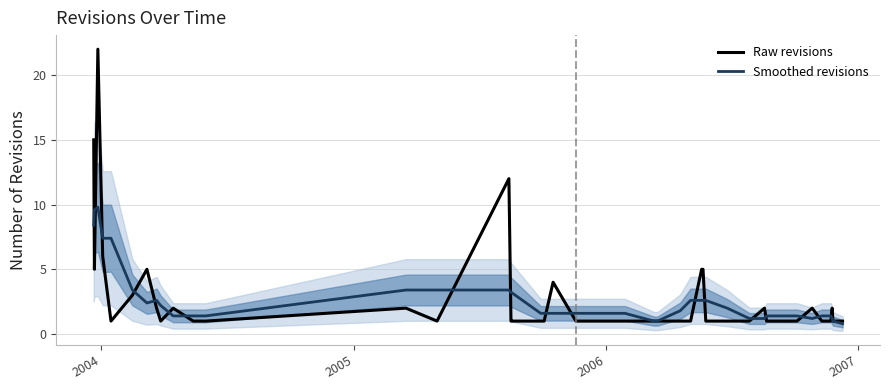

Which series has the largest total across all categories?

Raw revisions